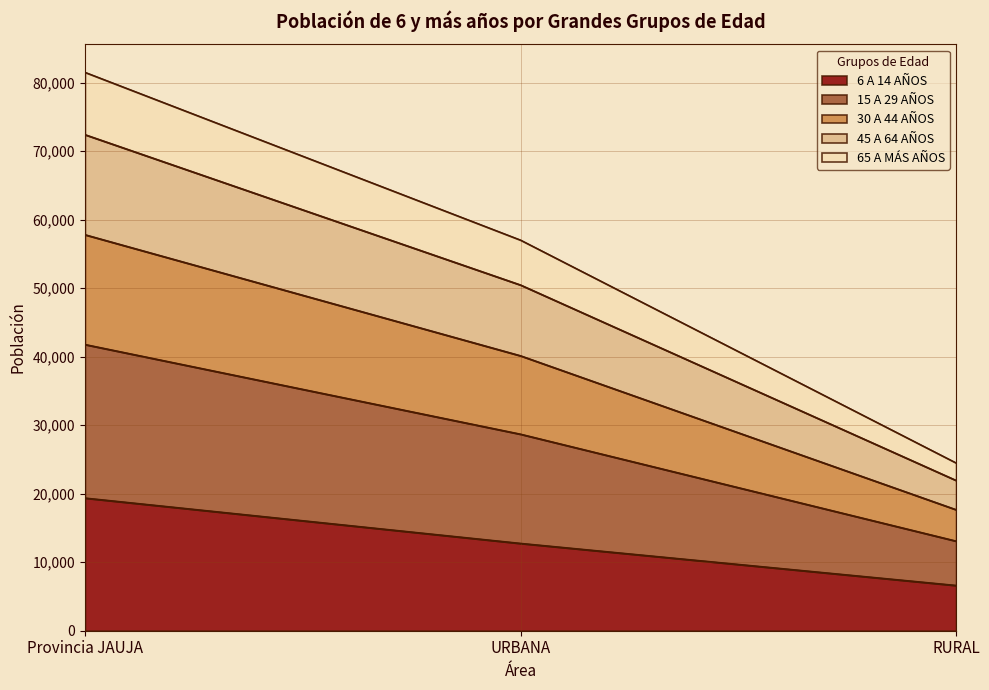

Which series has the widest spread of values?

15 A 29 AÑOS